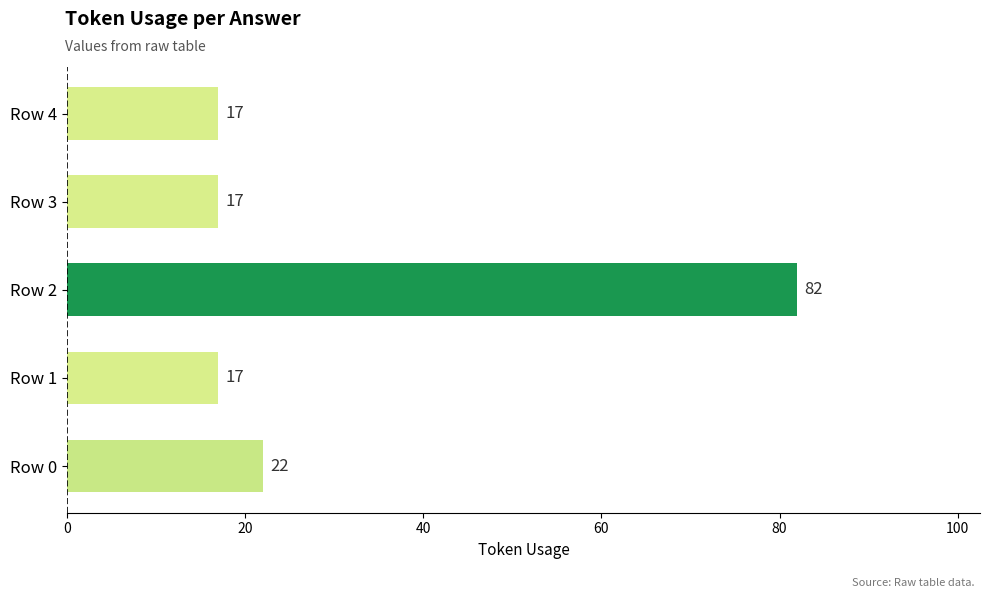

What is the sum of all values?

155